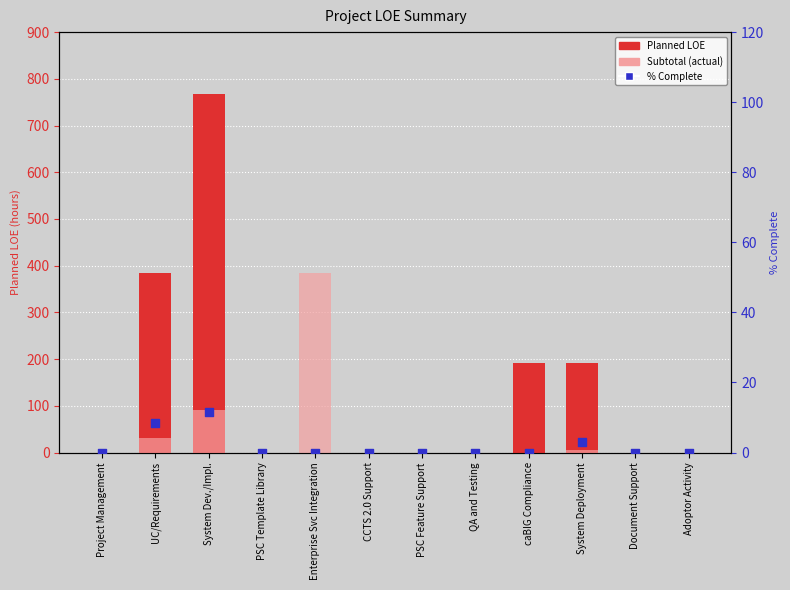

What are all the series names shown in the legend?

Planned LOE, Subtotal (actual), % Complete